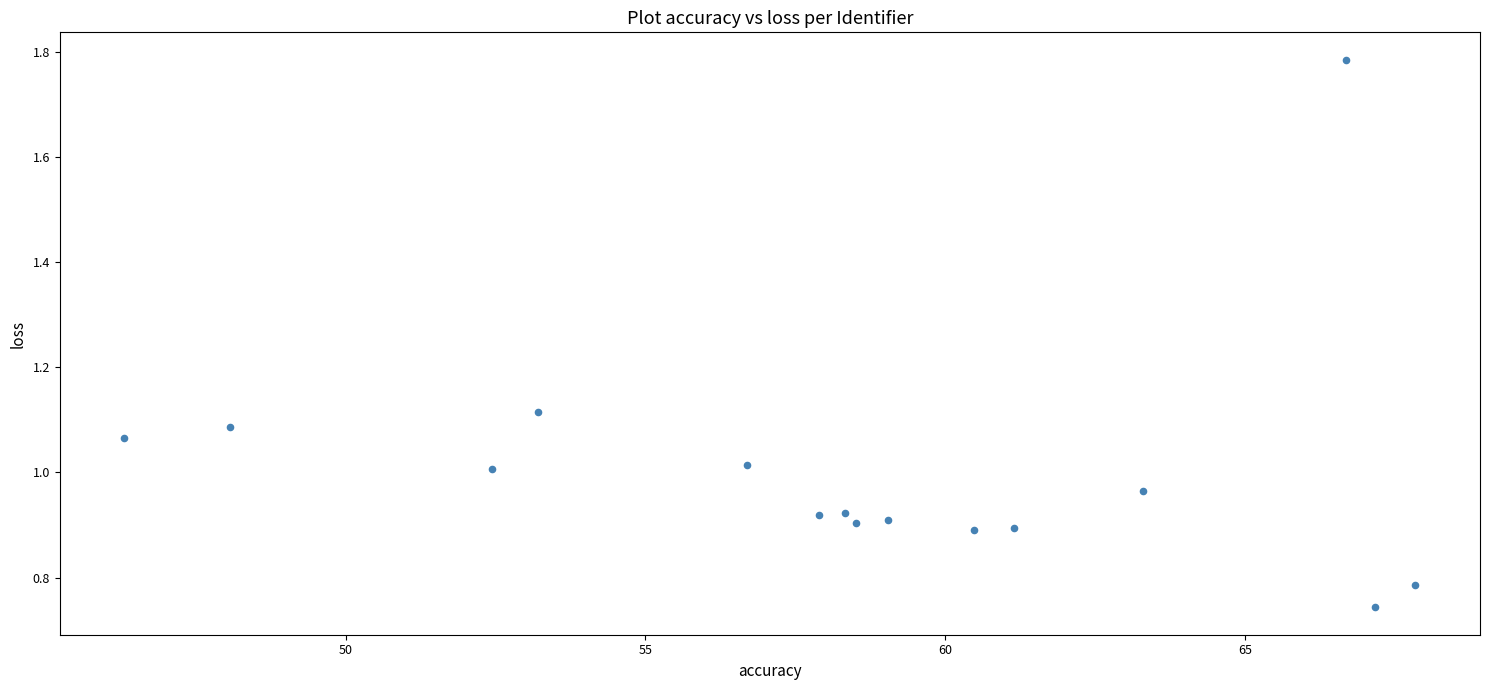

What is the range of X values (max minus min)?

21.5